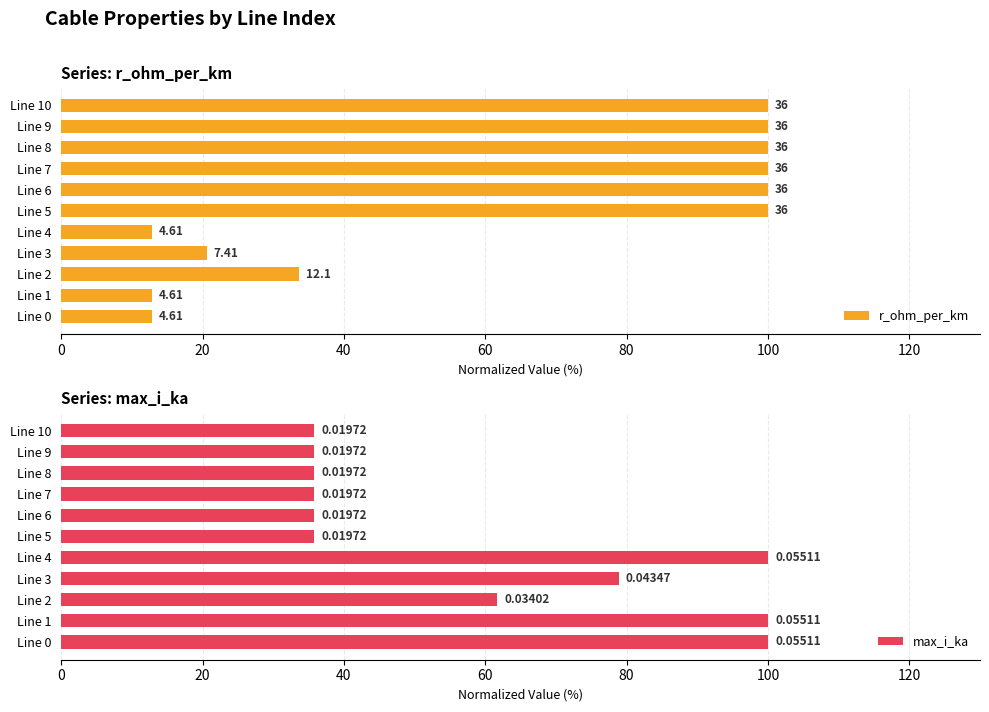

What is the difference between the maximum and minimum values in the r_ohm_per_km series?

87.2